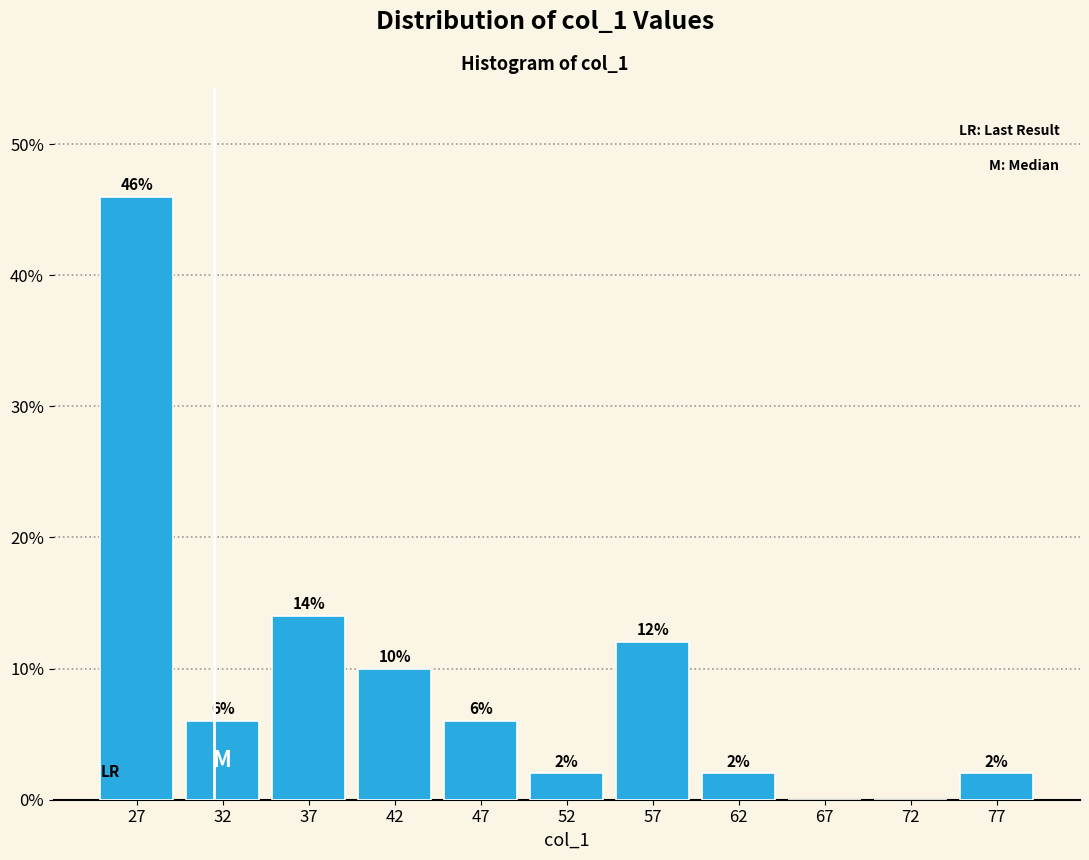

Over which range of the x-axis is the bar tallest?

25 to 30